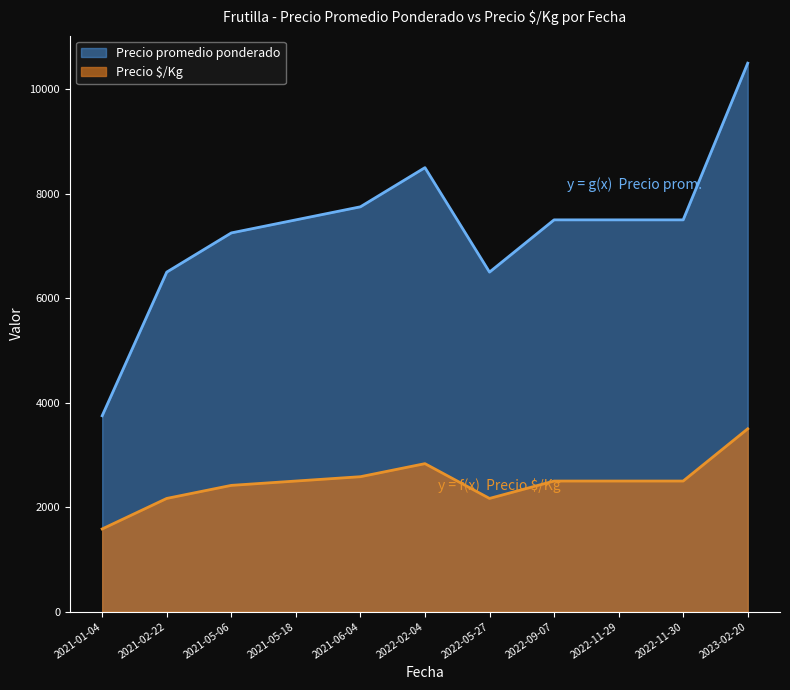

True or false: Precio $/Kg and Precio promedio ponderado cross at least once.

False